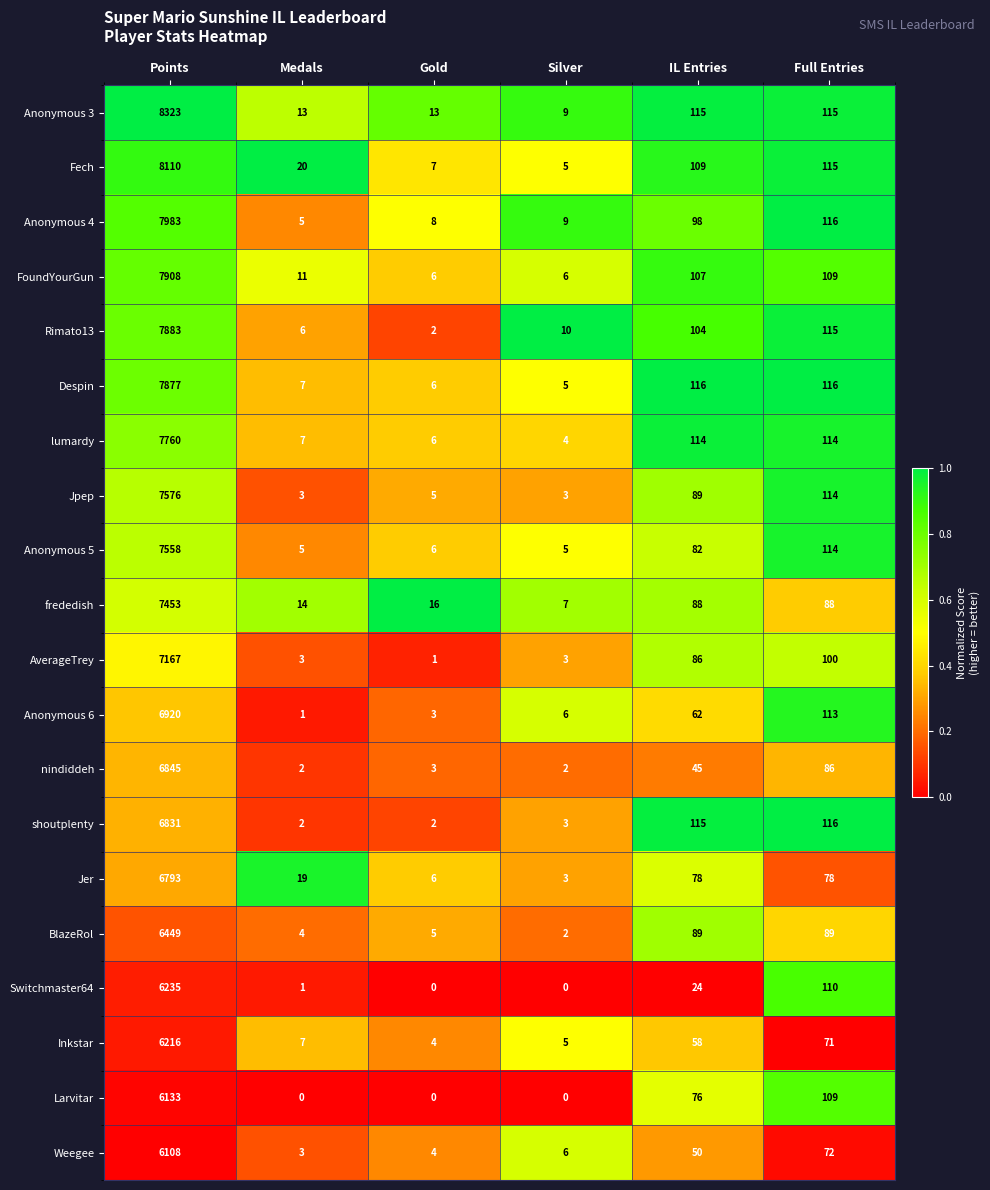

Which category has the highest value in the BlazeRol series?

Points